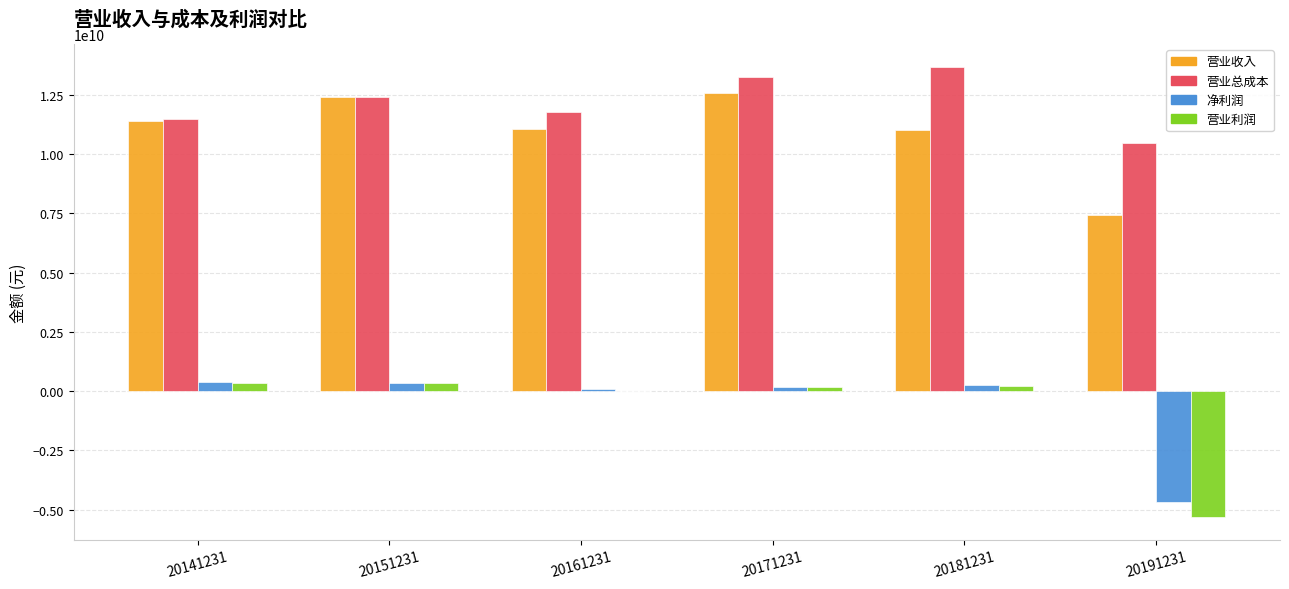

What is the sum of all 营业收入 values?

65937758002.3